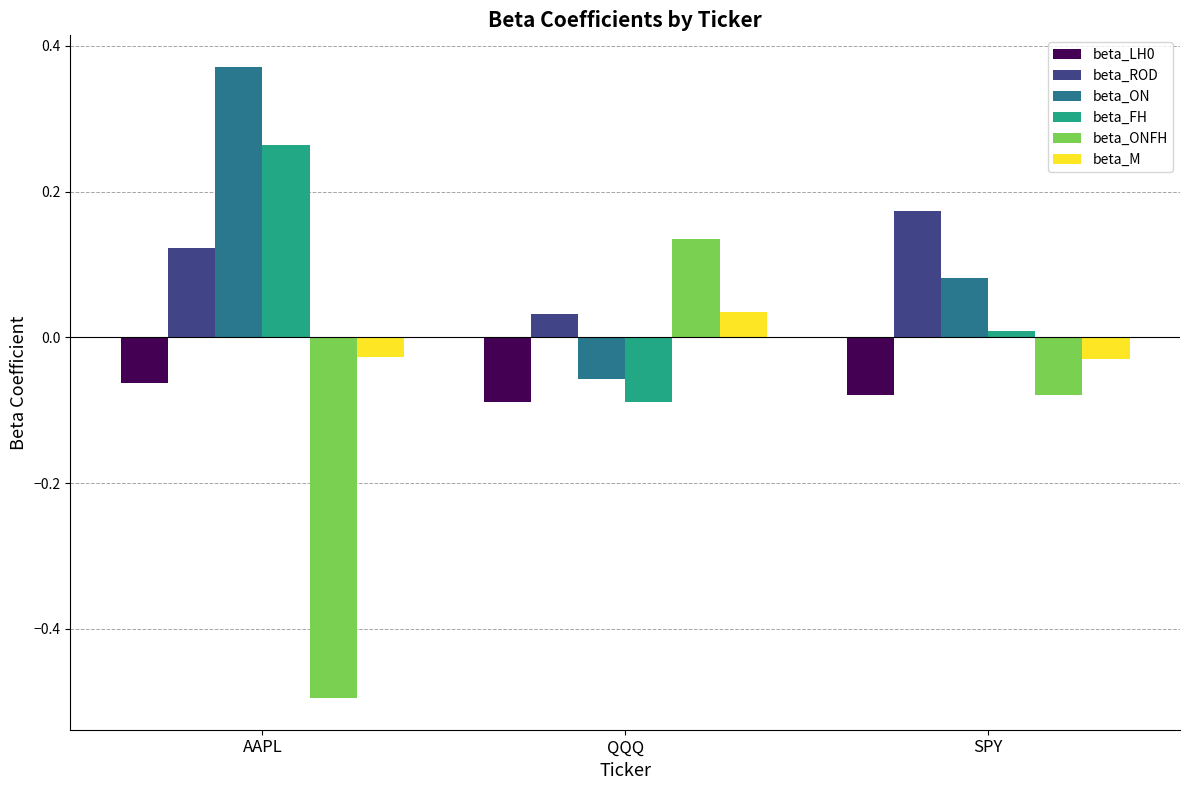

List the labels in order of beta_ON value, largest first.

AAPL, SPY, QQQ